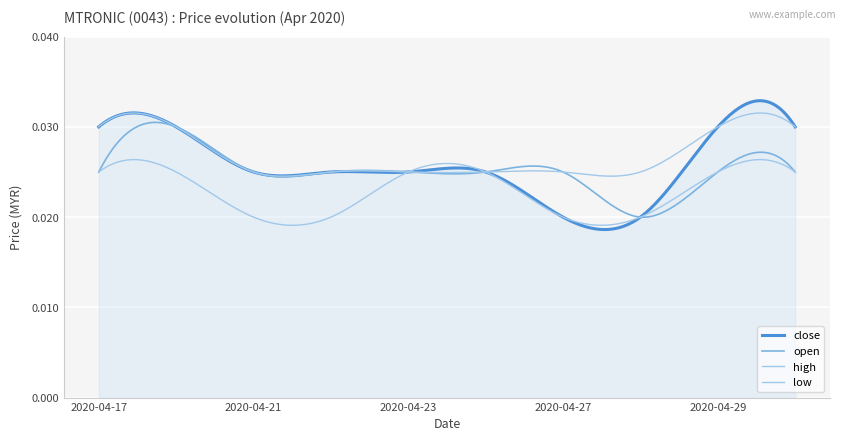

Does the chart display data point markers on the line(s)?

No